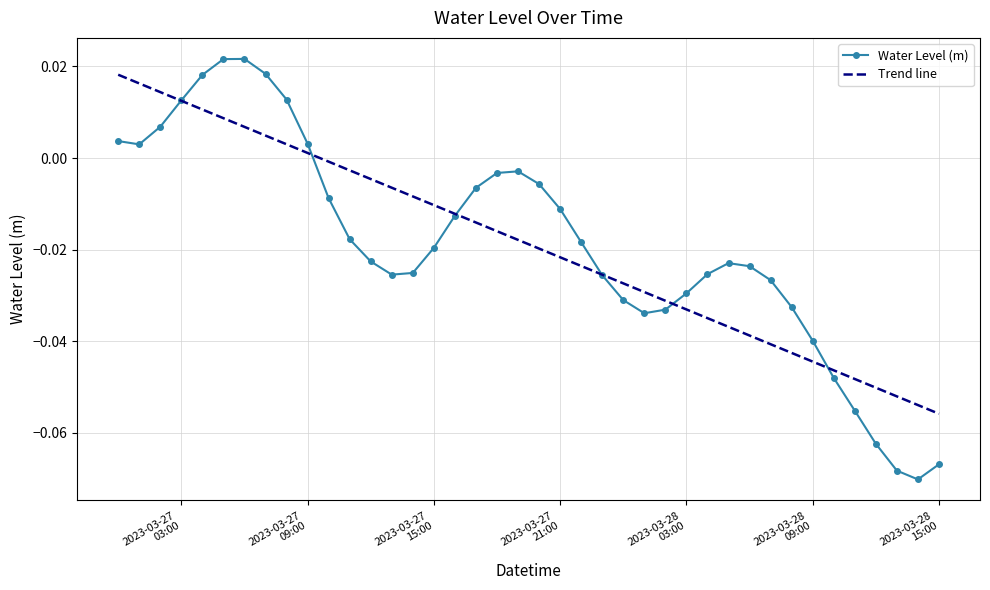

Which series has the largest range (max minus min)?

Water Level (m)